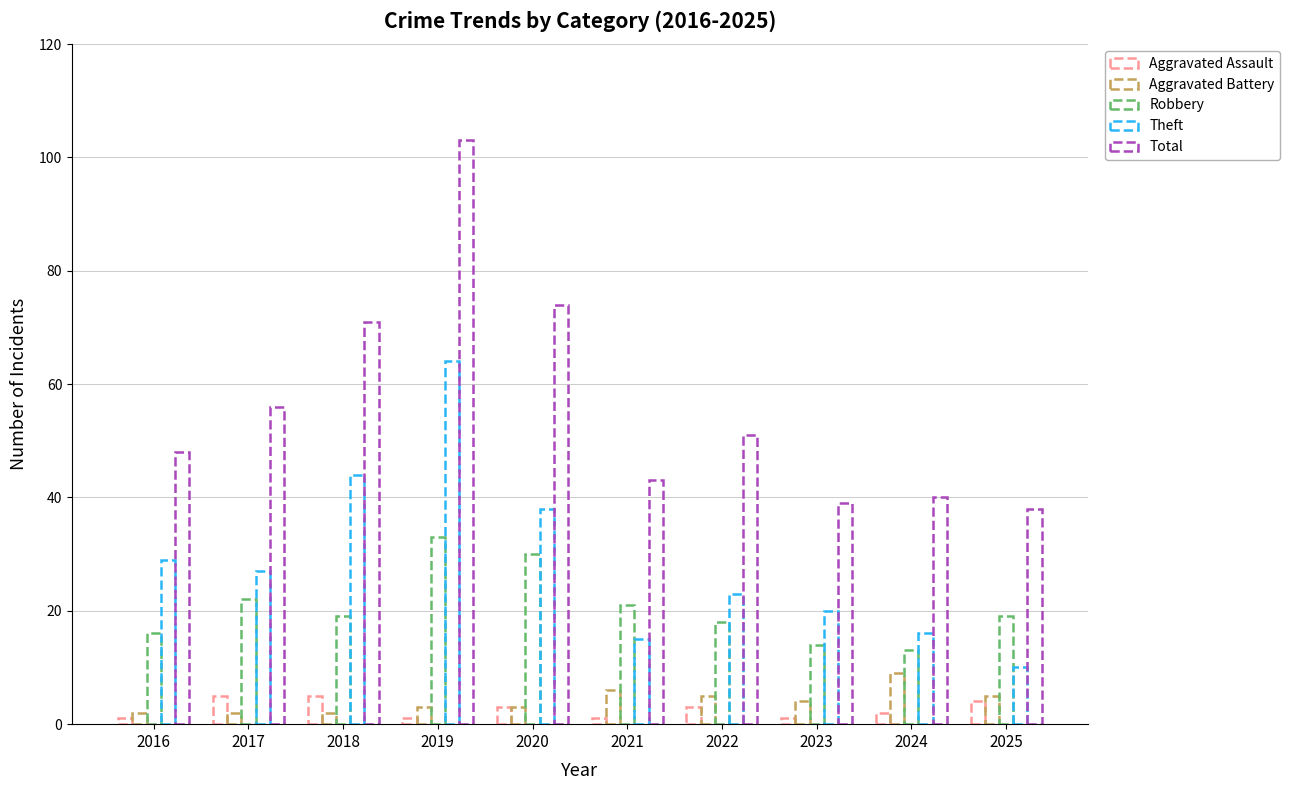

What is the maximum value shown in the chart?

103